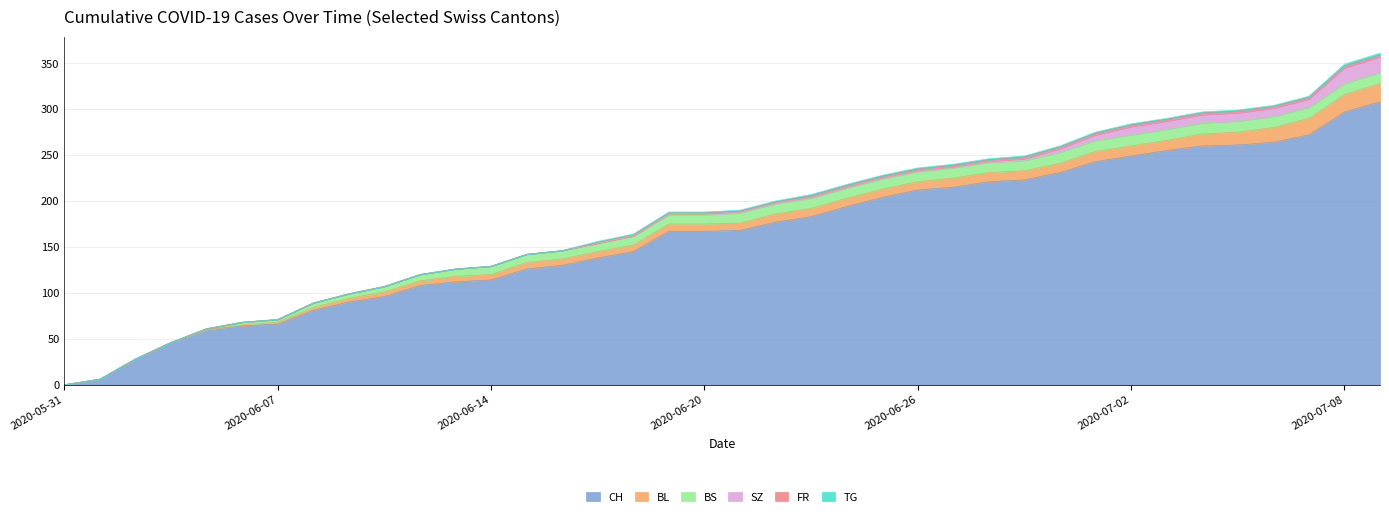

What is the label of the 15th point from the right?

2020-06-25